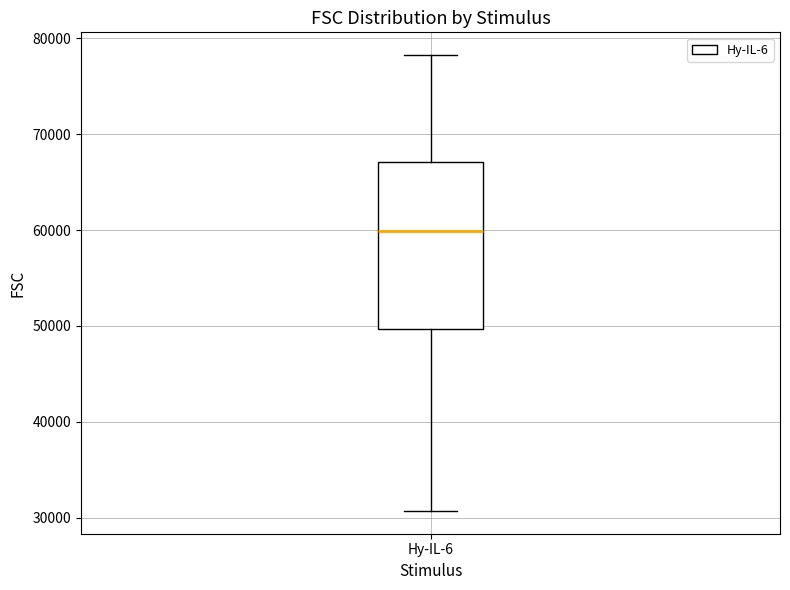

Read this box plot against the y-axis: the position of the median line, the range covered by the box, and the ends of both whiskers. The values are not printed on the chart, so give them approximately, as read against the axis.

median 60000, box 50000 to 67000, whiskers 31000 to 78000